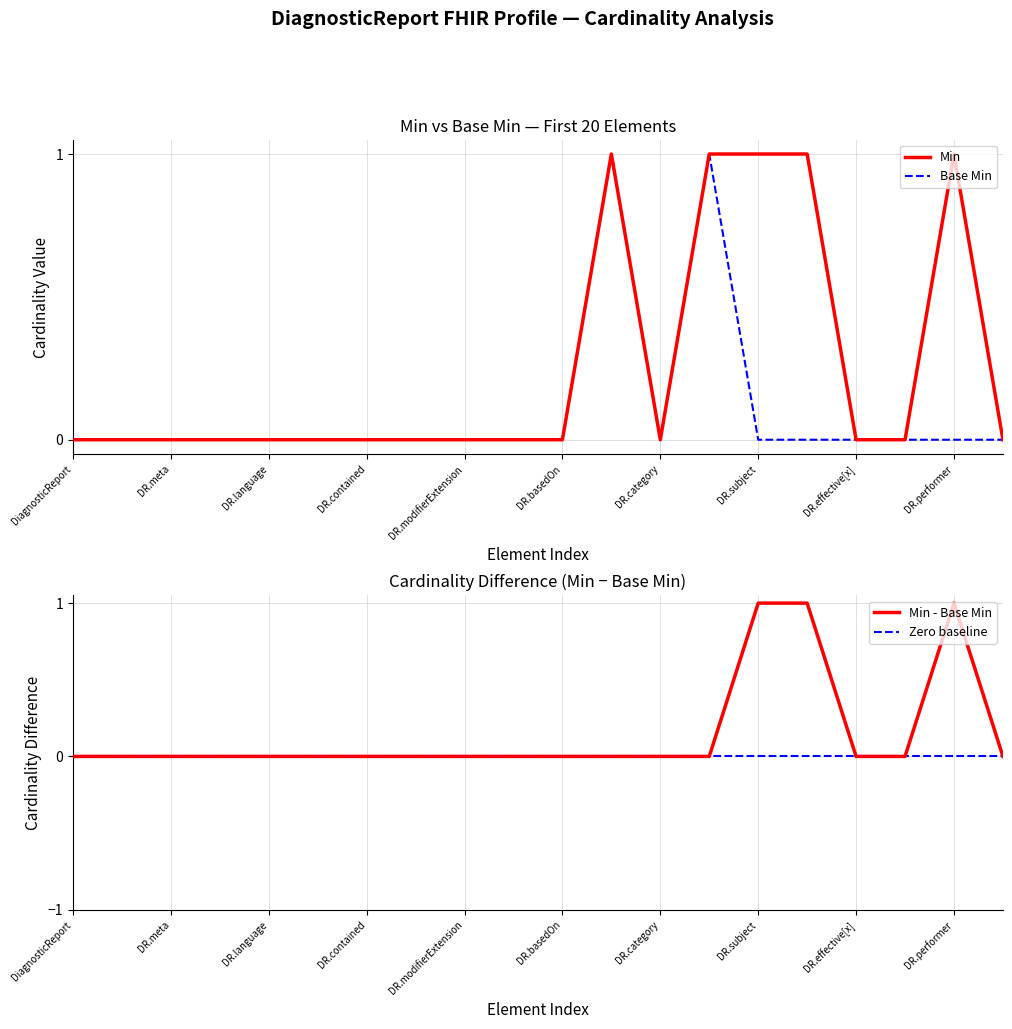

At how many categories does at least one series exceed 0?

5